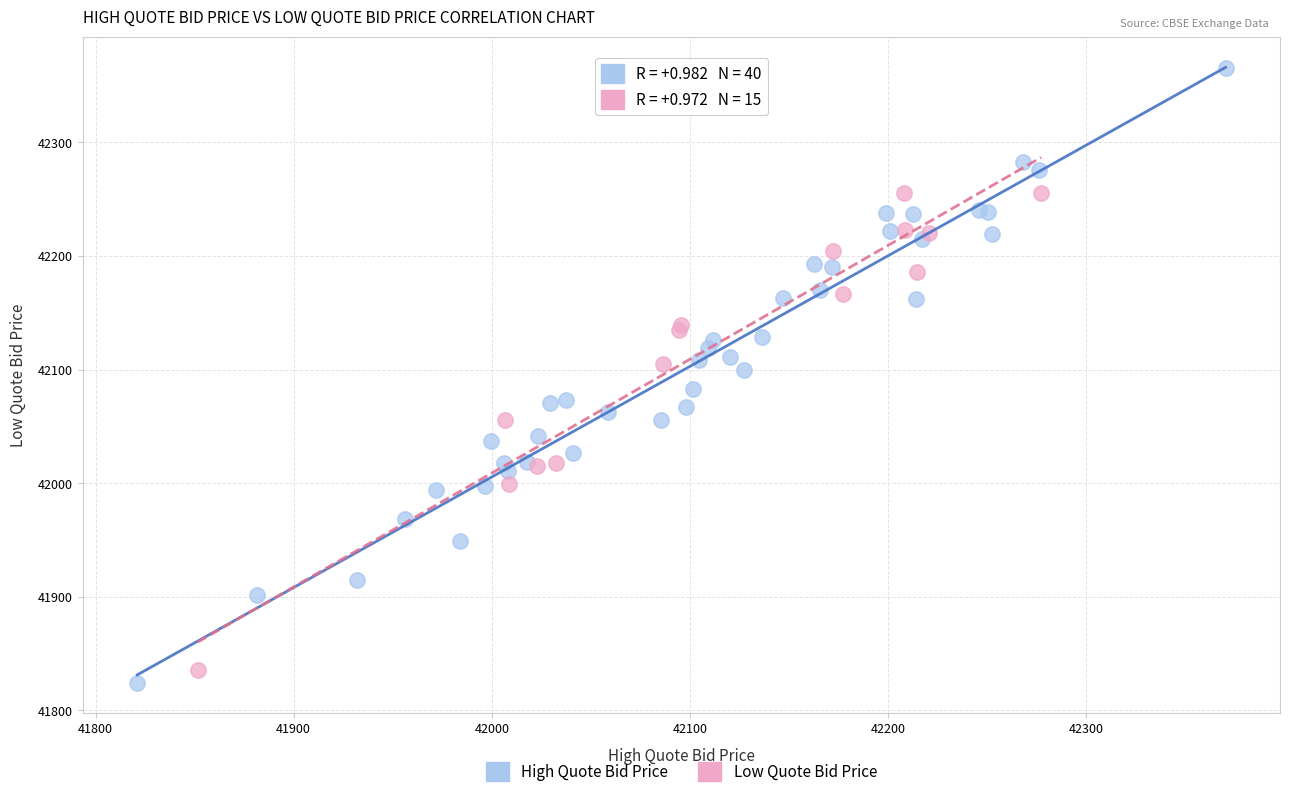

Which series has the largest Y range (max minus min)?

High Quote Bid Price